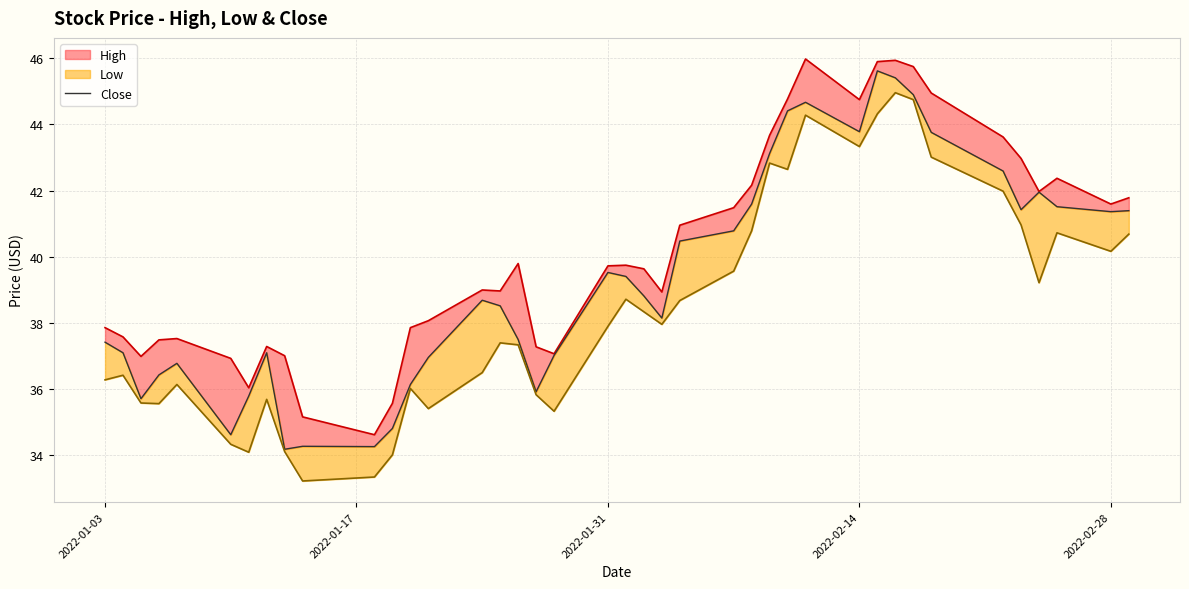

Does the chart display data point markers on the line(s)?

No